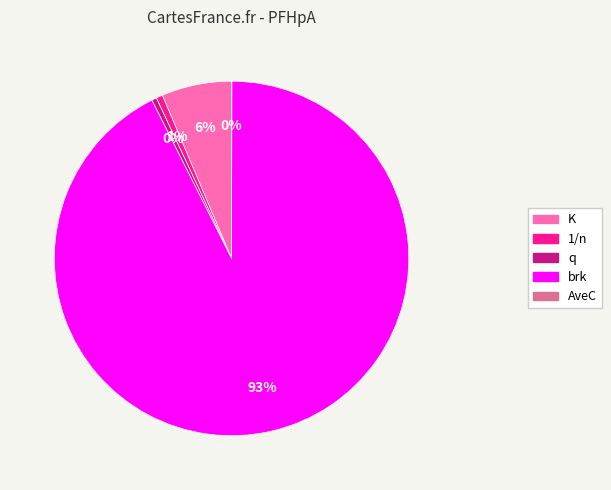

To the nearest percent, what is the average slice percentage?

20%